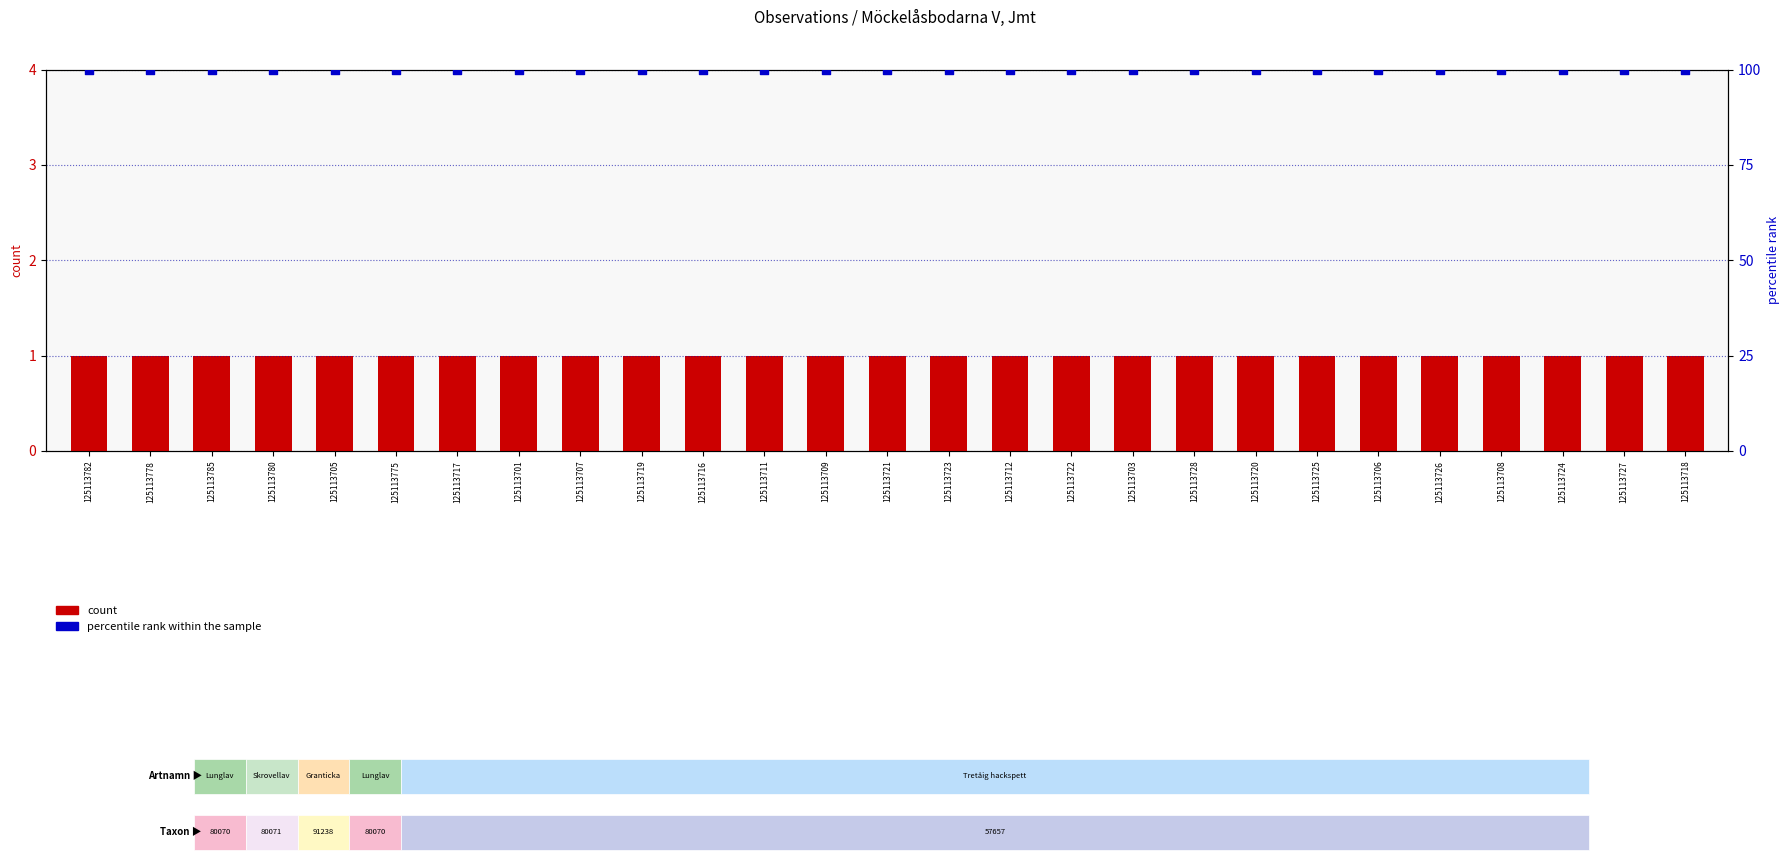

Which series contains the highest Y value?

percentile rank within the sample